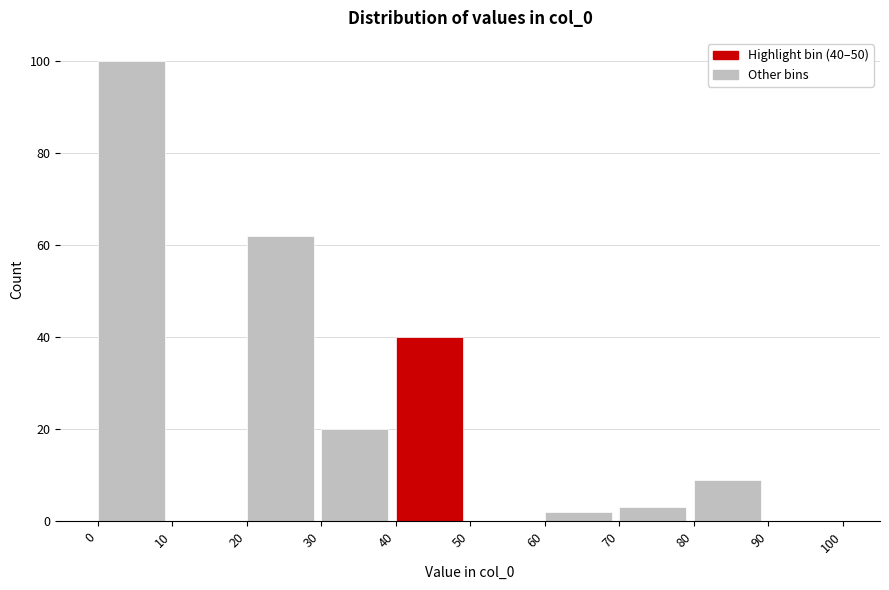

Over which range of the x-axis is the bar tallest?

0 to 10